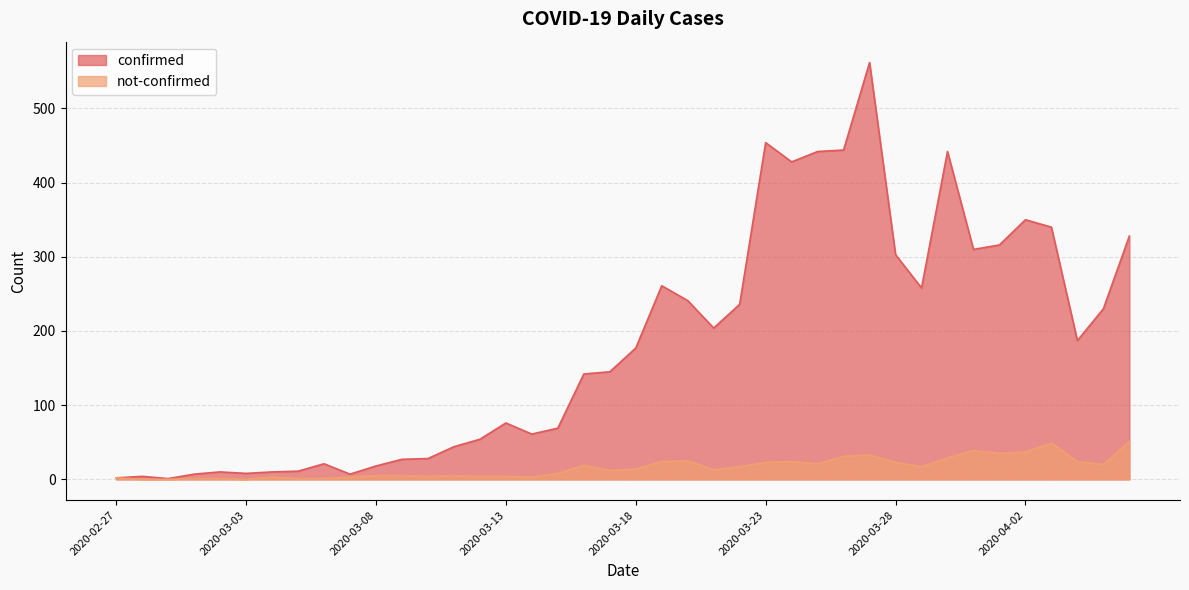

List the series in order of their peak value, highest first.

confirmed, not-confirmed